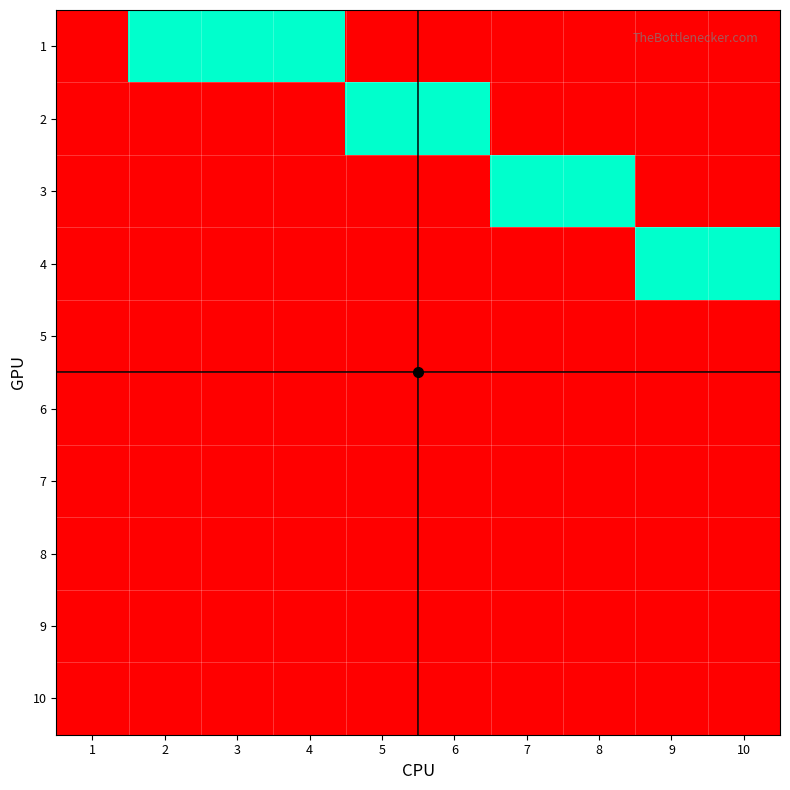

Reading right to left, transcribe all the data shown in this chart.

1: 10=0	9=0	8=0	7=0	6=0	5=0	4=1	3=1	2=1	1=0
2: 10=0	9=0	8=0	7=0	6=1	5=1	4=0	3=0	2=0	1=0
3: 10=0	9=0	8=1	7=1	6=0	5=0	4=0	3=0	2=0	1=0
4: 10=1	9=1	8=0	7=0	6=0	5=0	4=0	3=0	2=0	1=0
5: 10=0	9=0	8=0	7=0	6=0	5=0	4=0	3=0	2=0	1=0
6: 10=0	9=0	8=0	7=0	6=0	5=0	4=0	3=0	2=0	1=0
7: 10=0	9=0	8=0	7=0	6=0	5=0	4=0	3=0	2=0	1=0
8: 10=0	9=0	8=0	7=0	6=0	5=0	4=0	3=0	2=0	1=0
9: 10=0	9=0	8=0	7=0	6=0	5=0	4=0	3=0	2=0	1=0
10: 10=0	9=0	8=0	7=0	6=0	5=0	4=0	3=0	2=0	1=0